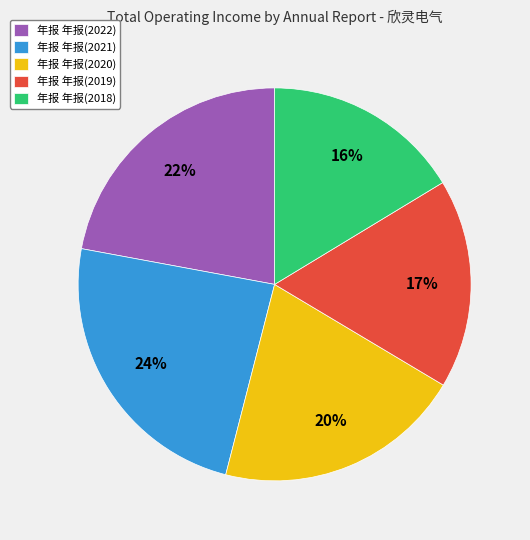

How many slices are in this pie chart?

5